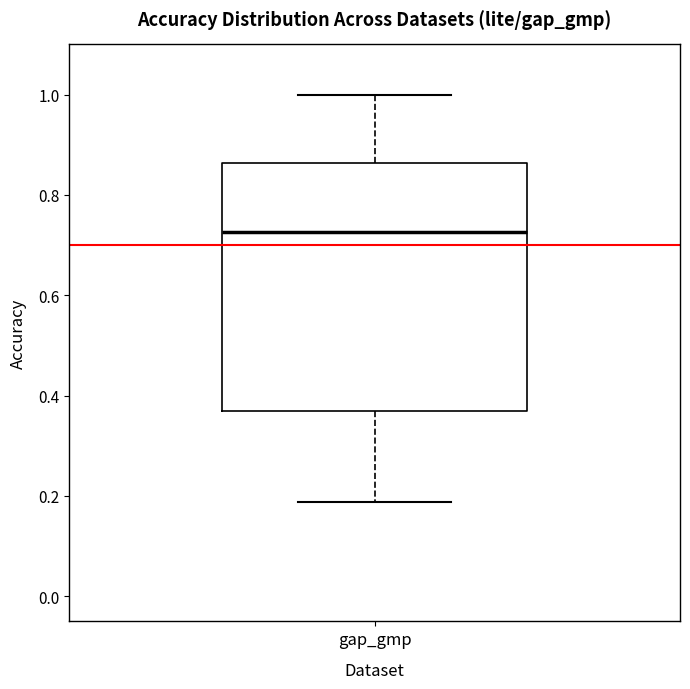

Read this box plot against the y-axis: the position of the median line, the range covered by the box, and the ends of both whiskers. The values are not printed on the chart, so give them approximately, as read against the axis.

median 0.72, box 0.38 to 0.86, whiskers 0.18 to 1.00